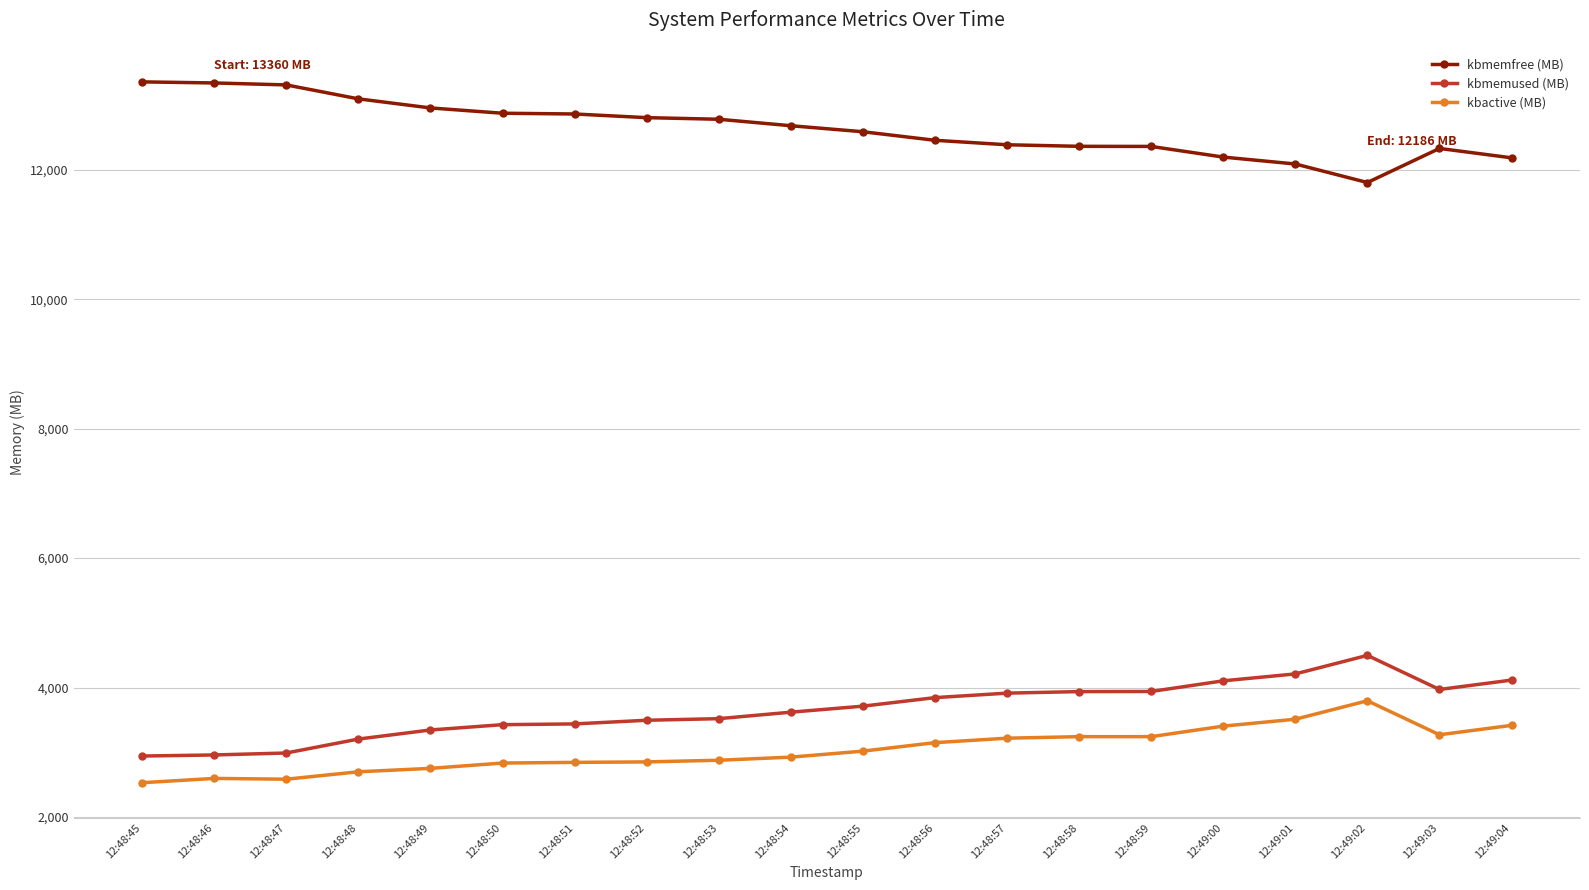

How many values in the kbmemfree (MB) series exceed 12682?

10